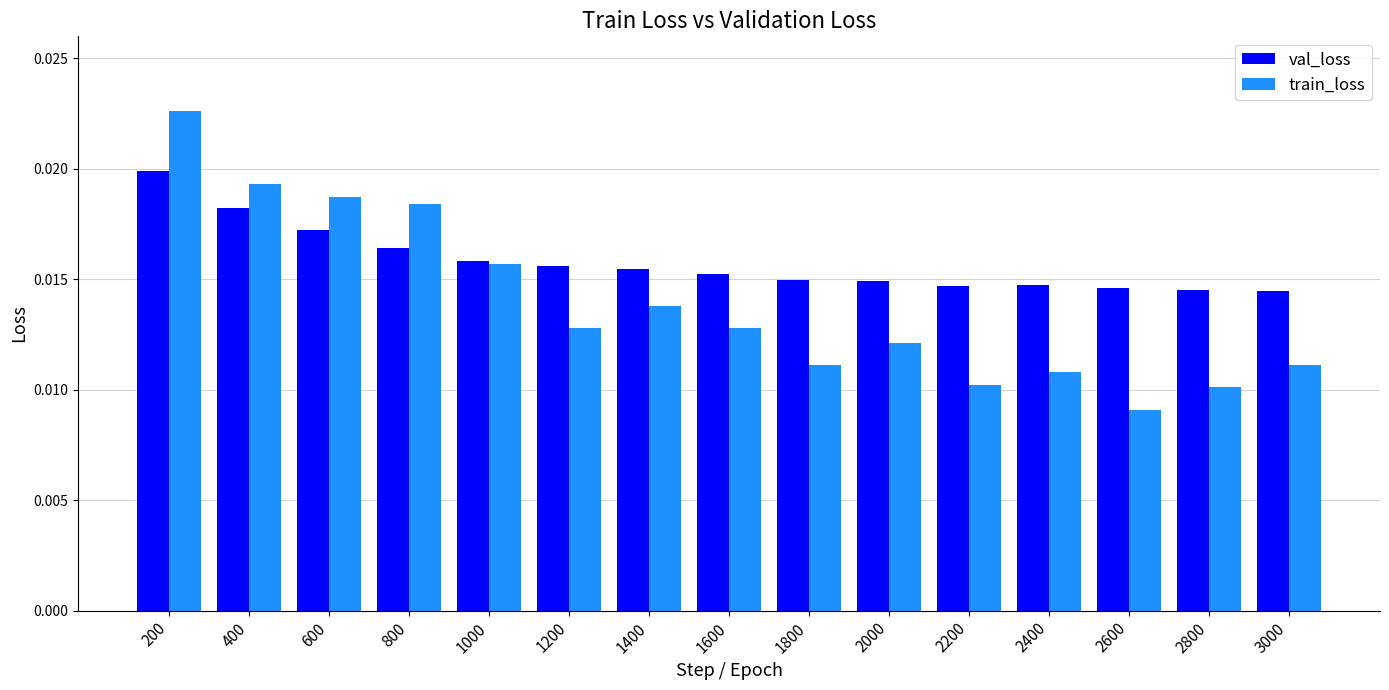

How many categories are shown in the chart?

15